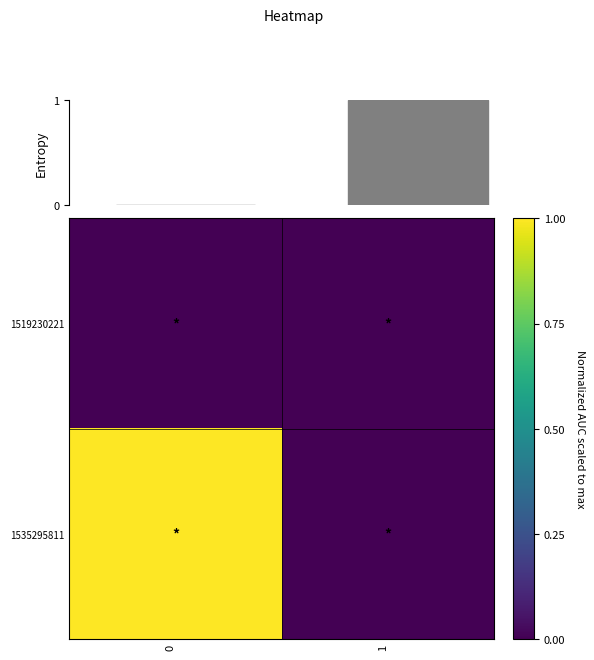

List the series in order of their overall mean, highest first.

1535295811, 1519230221